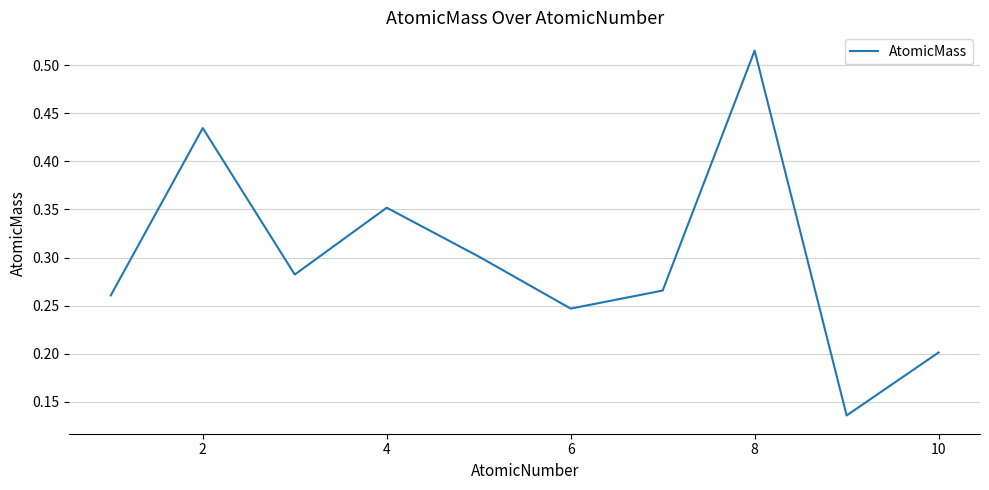

Which label corresponds to the largest value in the chart?

8